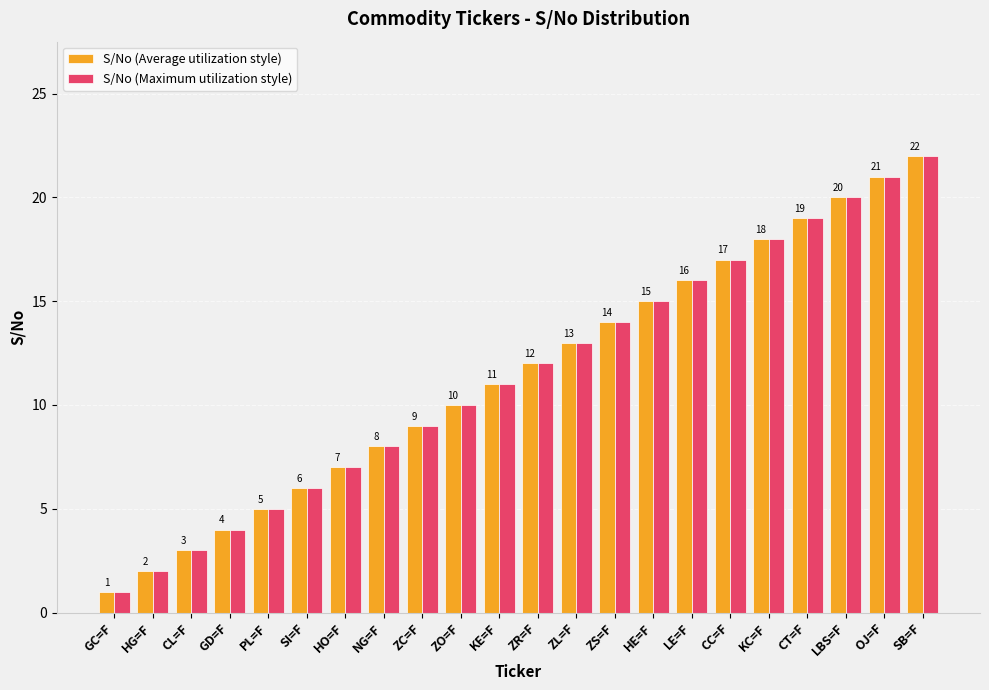

How many data points does each series have?

22